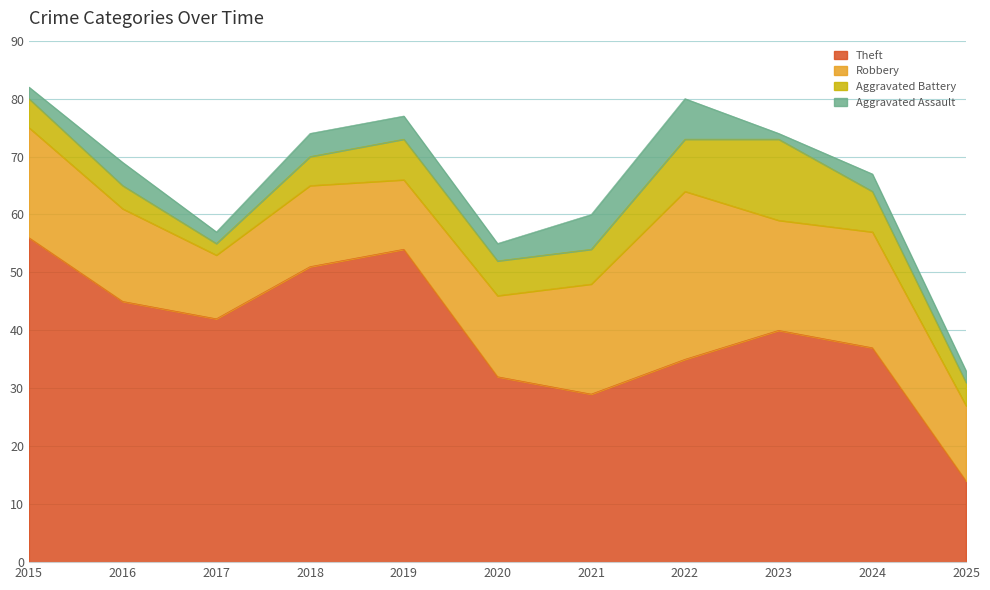

Between 2016 and 2024, which series saw the biggest shift?

Theft